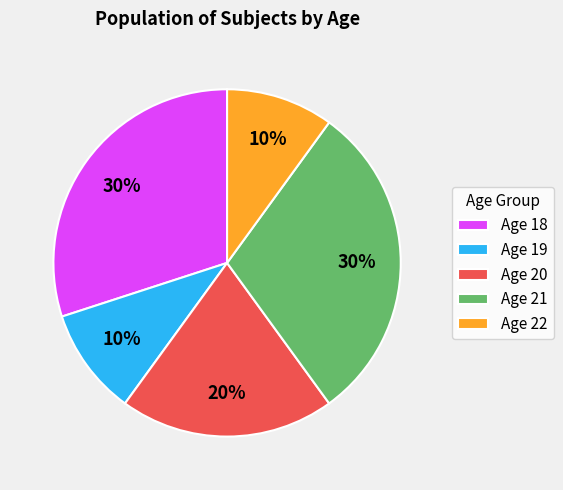

True or false: Age 22 accounts for 16% of the total.

False